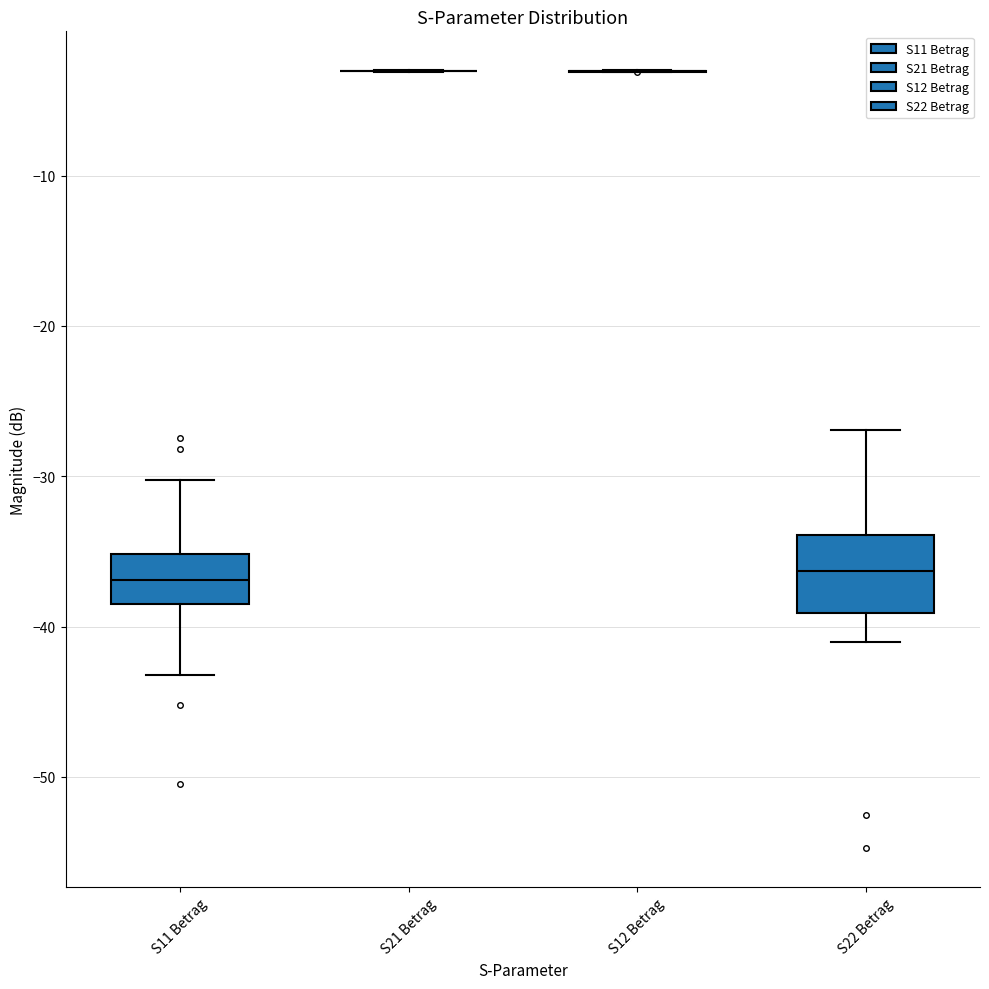

Where does the median line of the box for S11 Betrag sit on the y-axis? The values are not printed on the chart, so give them approximately, as read against the axis.

-37